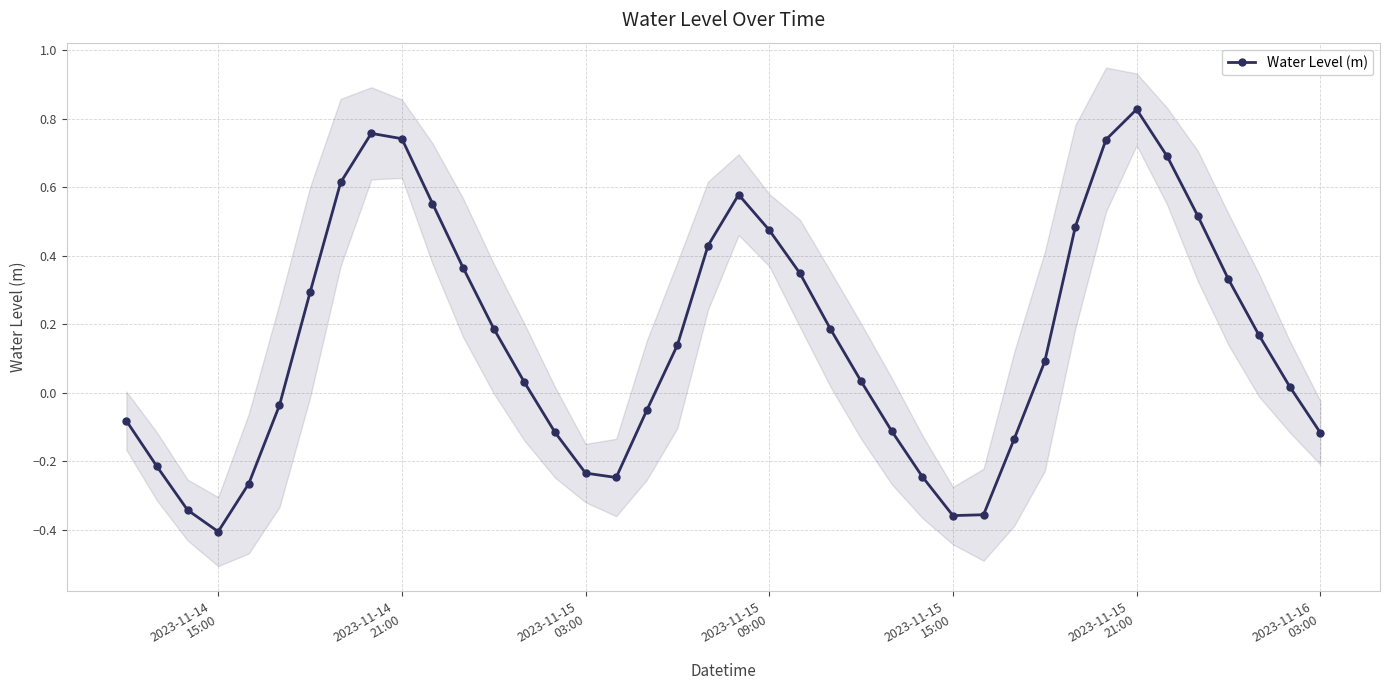

True or false: Water Level (m) has more than 0 points higher than both neighbors.

True